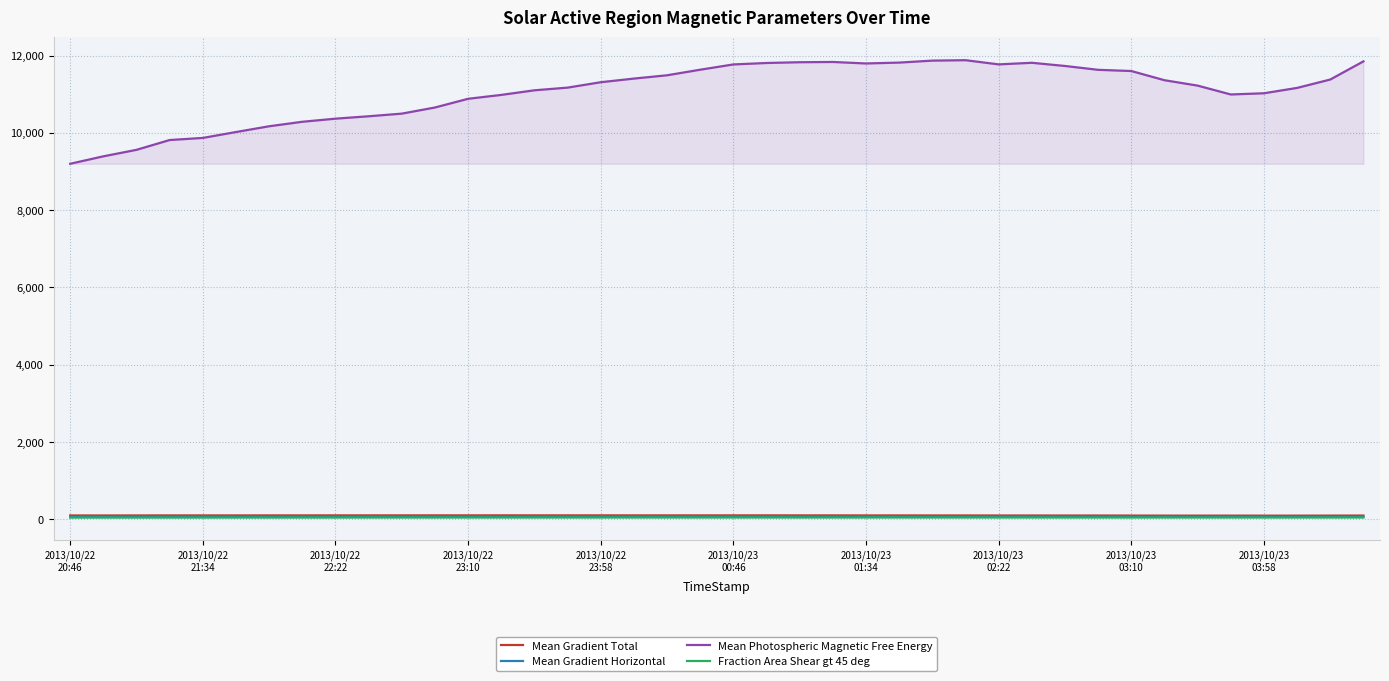

Which series has the widest spread of values?

Mean Photospheric Magnetic Free Energy